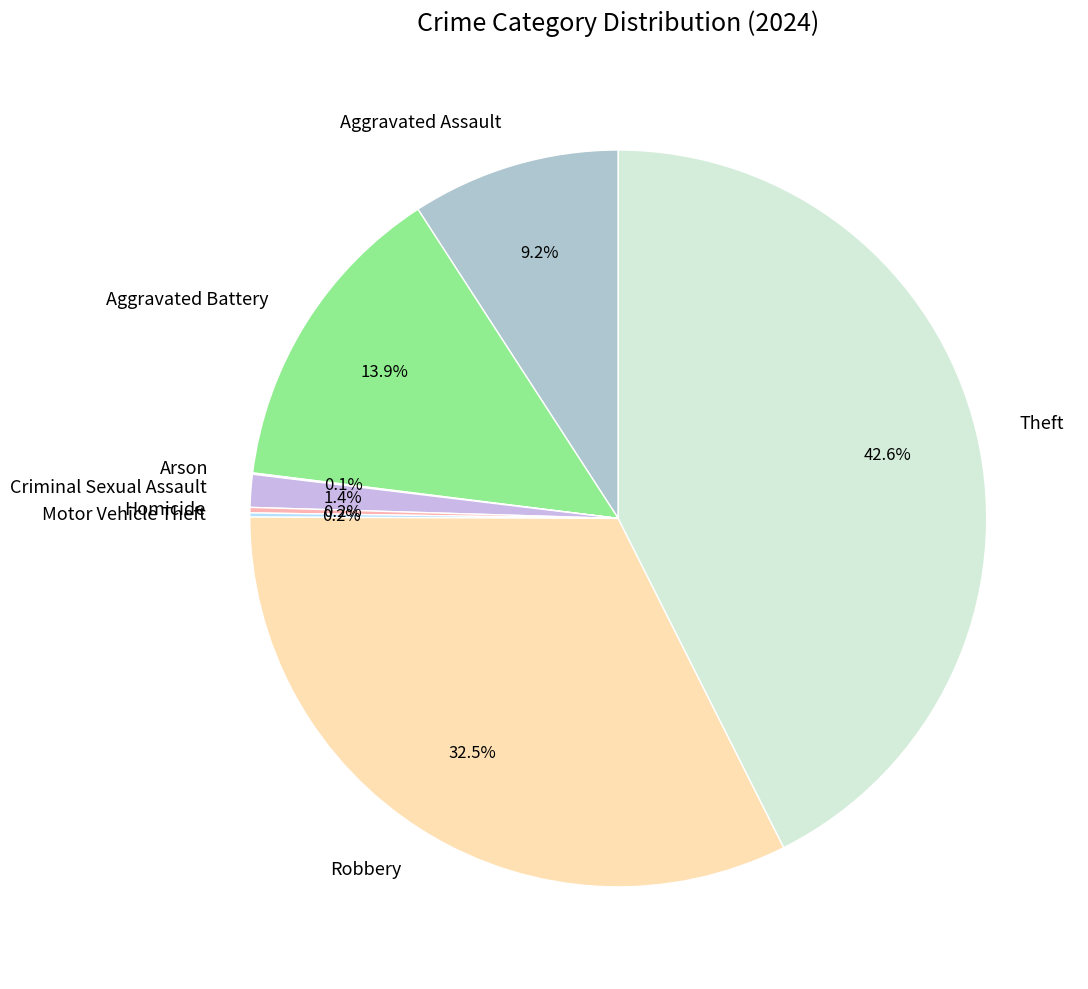

What percentage do Aggravated Assault and Theft together represent?

51.7%